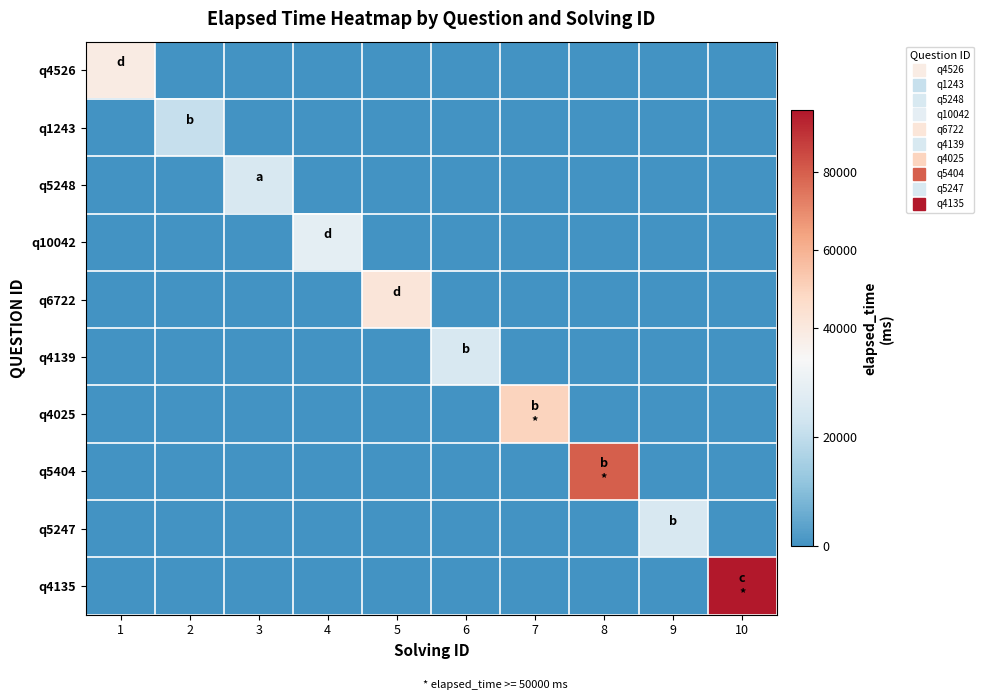

At how many categories does at least one series exceed 40426?

4